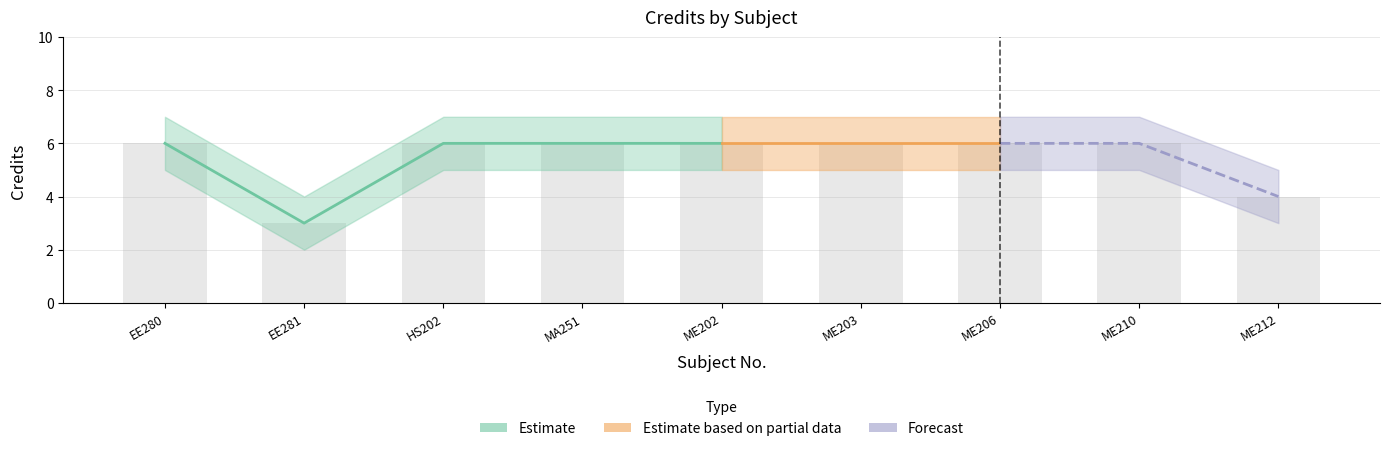

True or false: Credit_upper has a value of 7 at ME202.

True